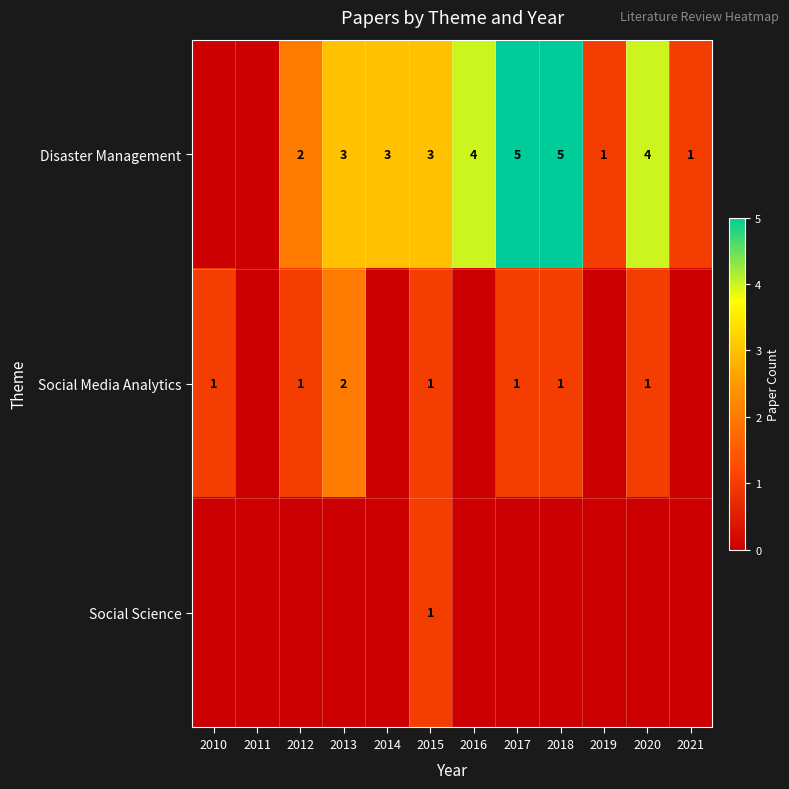

The Social Media Analytics series shows 0 at 2020. True or false?

False